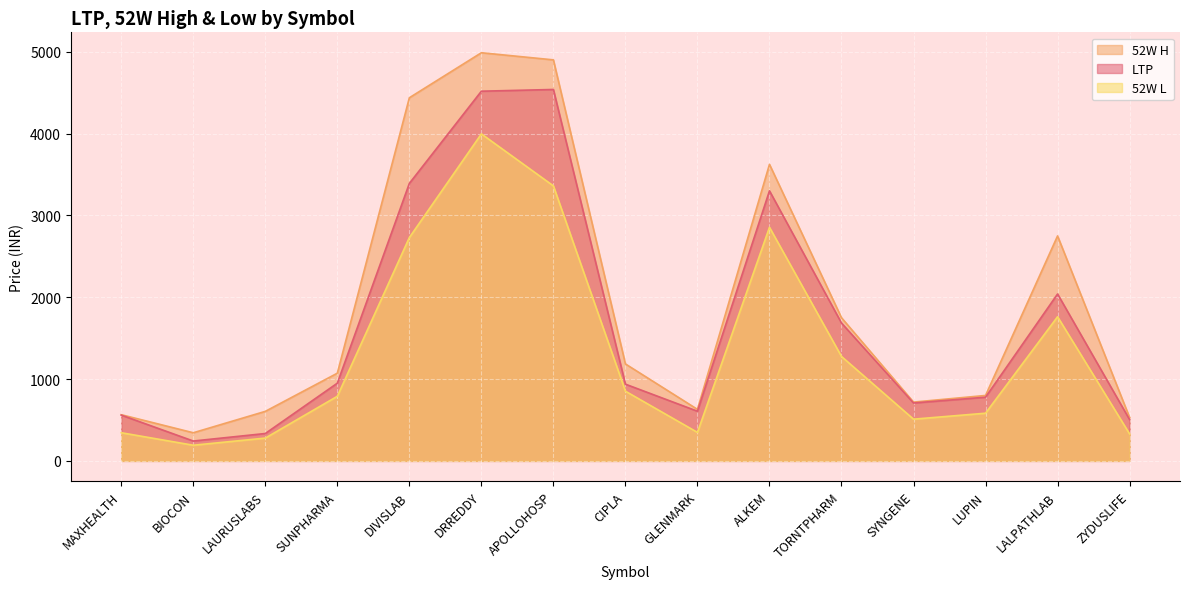

Where is the first local minimum for 52W L?

BIOCON